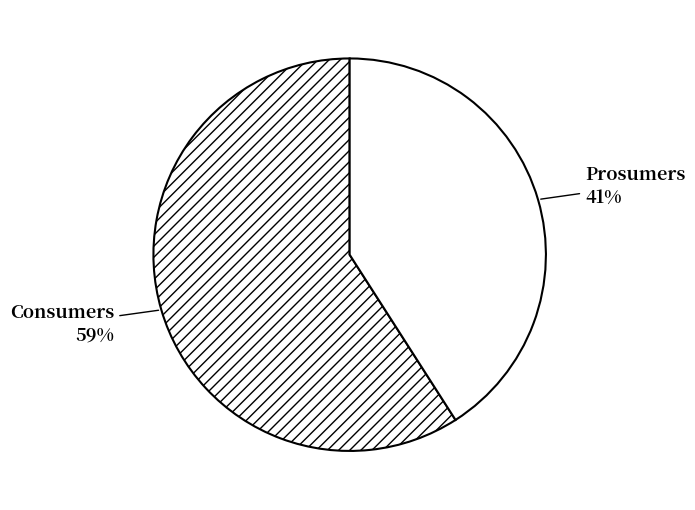

What is the largest slice in the pie chart?

Consumers